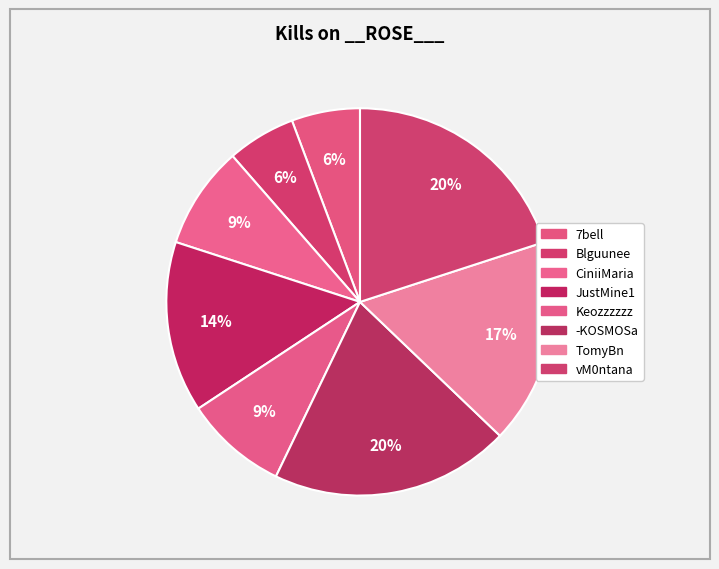

Is Blguunee the majority of the pie?

No